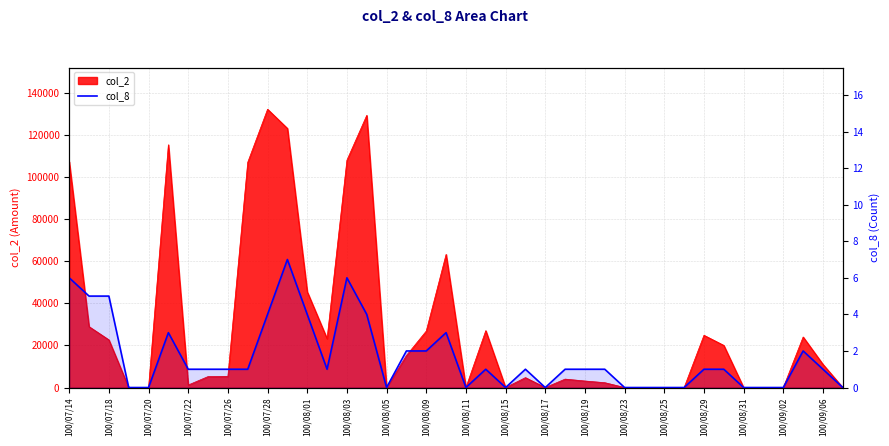

How many values are between 0 and 3?

32